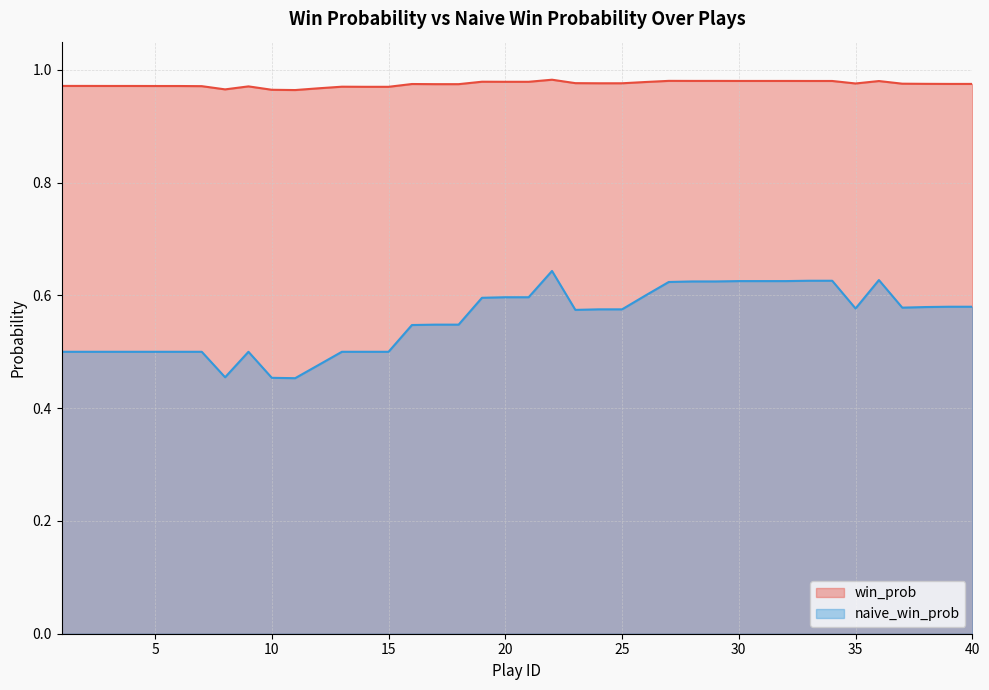

What are all the series names shown in the legend?

win_prob, naive_win_prob